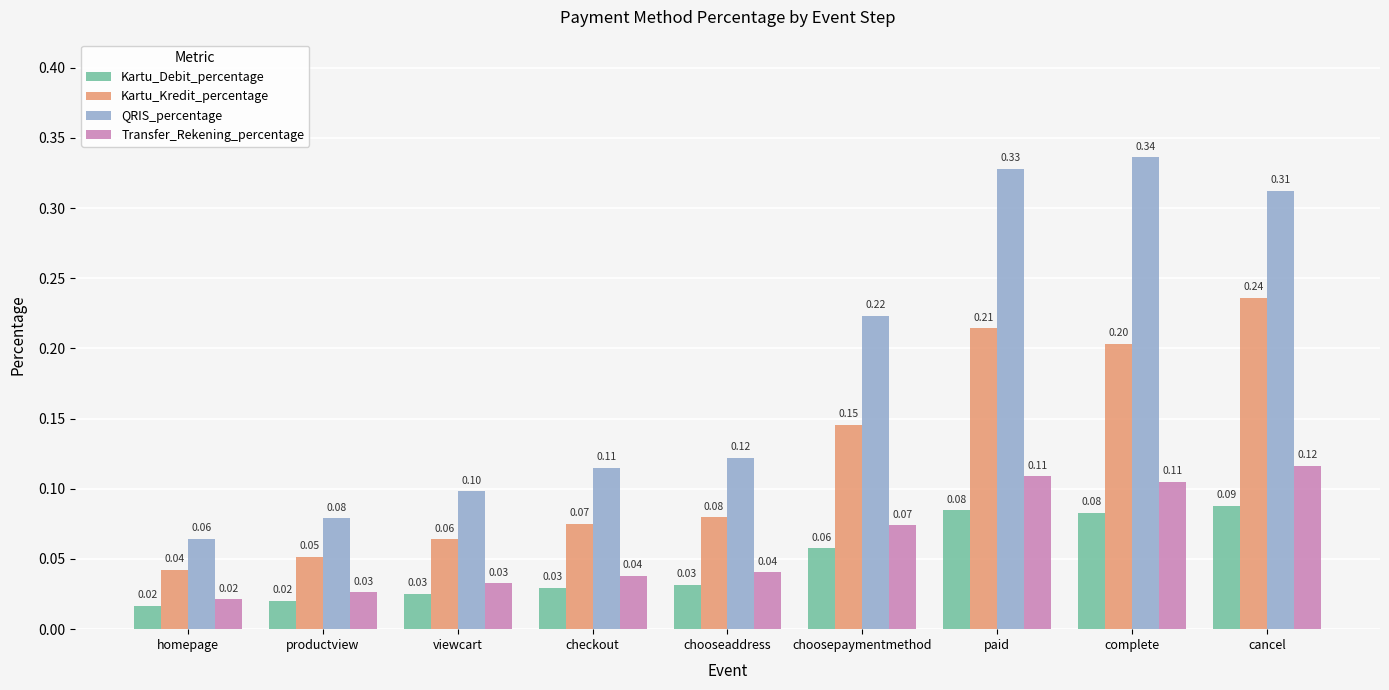

Which series has the widest spread of values?

QRIS_percentage